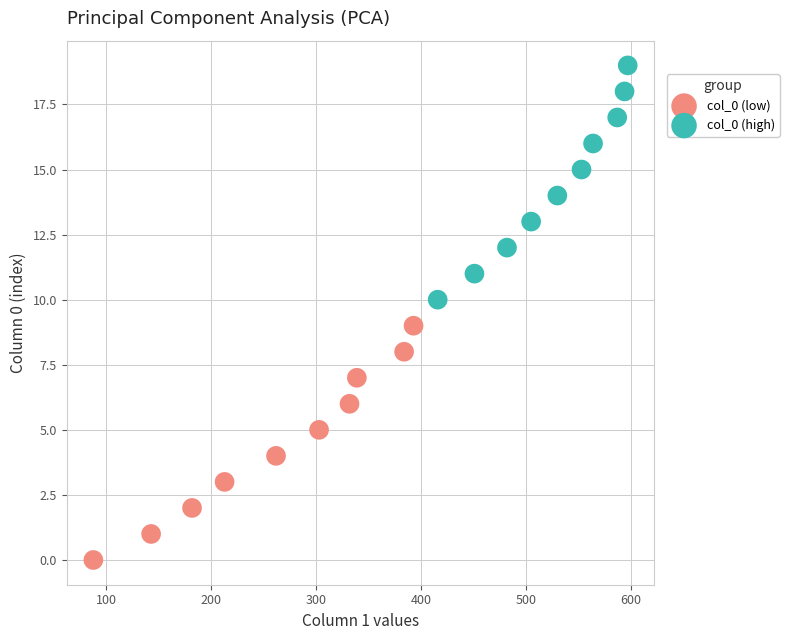

Which series contains the highest Y value?

col_0 (high)